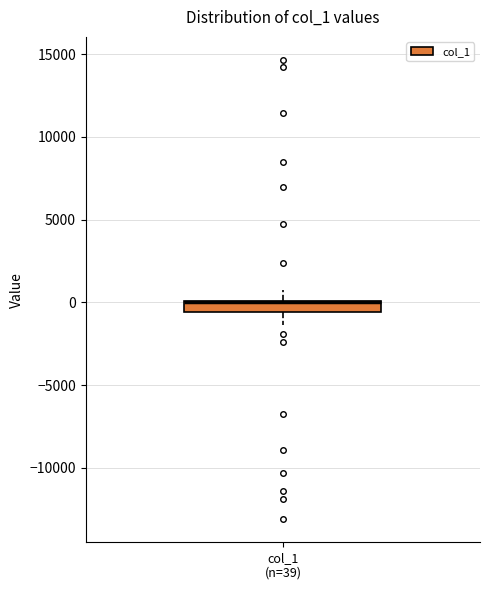

Where is the lower edge of the box for col_1 (n=39) on the y-axis? The values are not printed on the chart, so give them approximately, as read against the axis.

-500